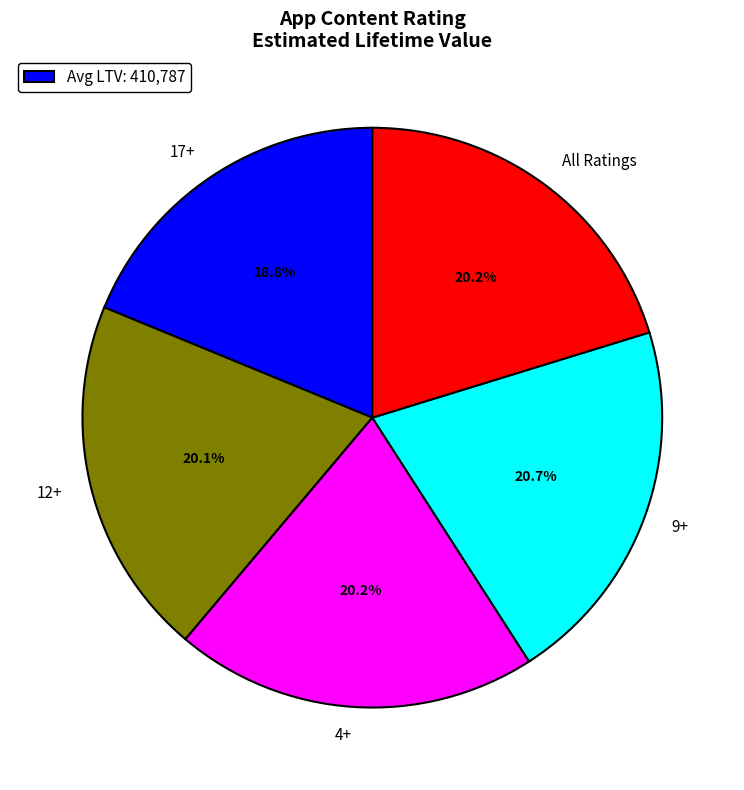

Count the number of slices in the pie.

5